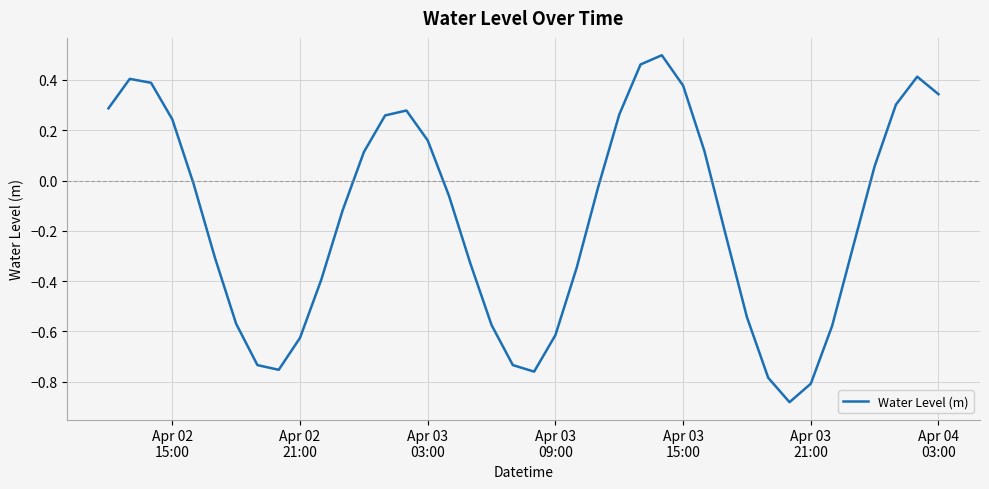

What is the difference between the maximum and minimum values?

1.4